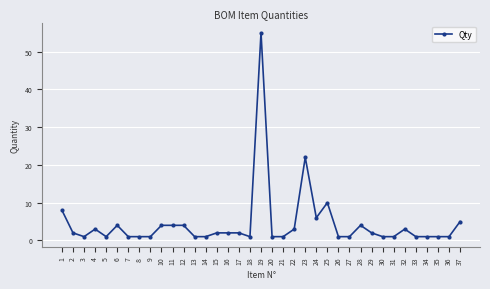

Is this an area chart (filled region under the line)?

No